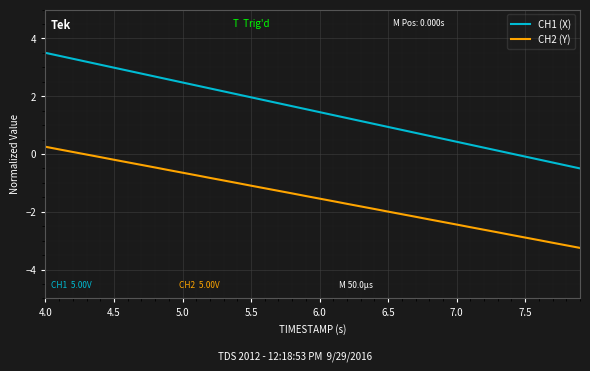

Which series has the largest range (max minus min)?

CH1 (X)